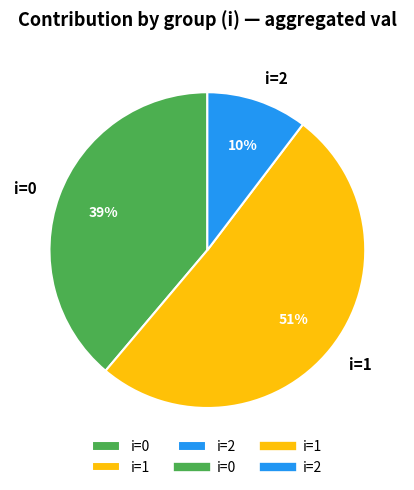

To the nearest percent, what portion does i=1 represent?

51%